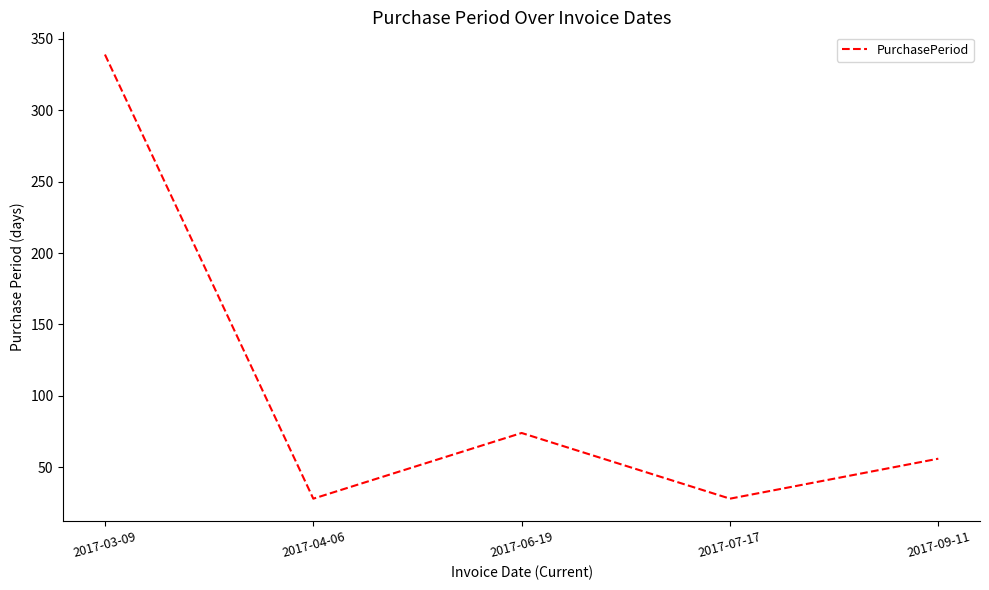

At which category does the chart reach its peak across all series?

2017-03-09